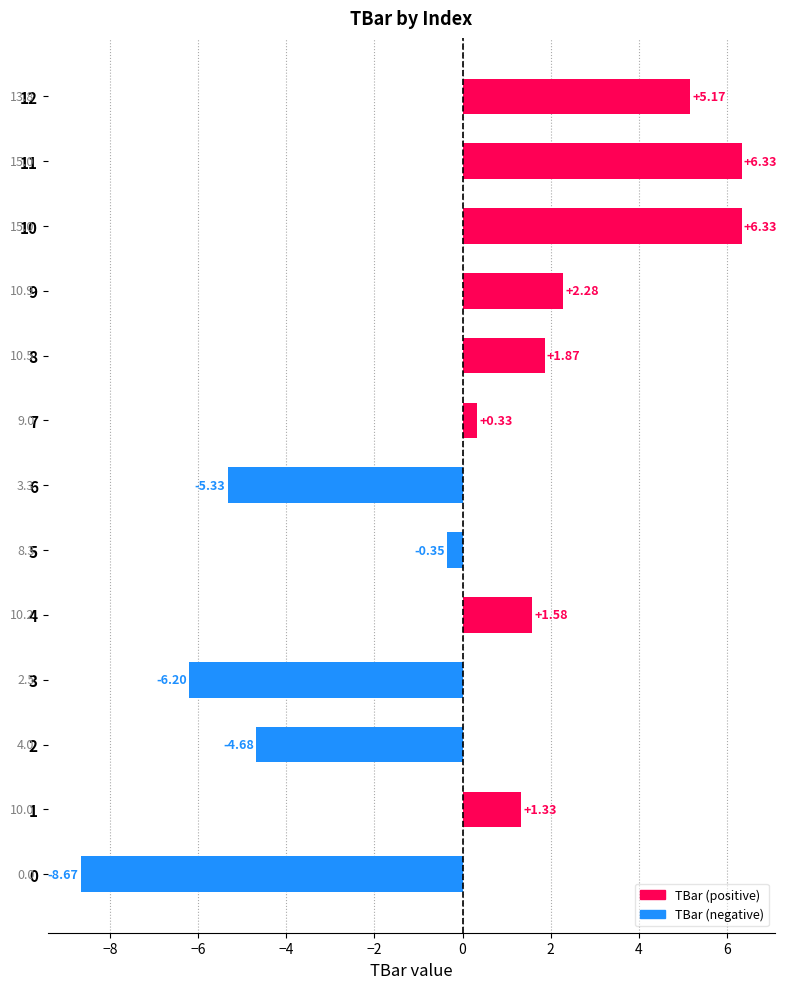

Rank the series by their average value, from highest to lowest.

TBar (positive), TBar (negative)